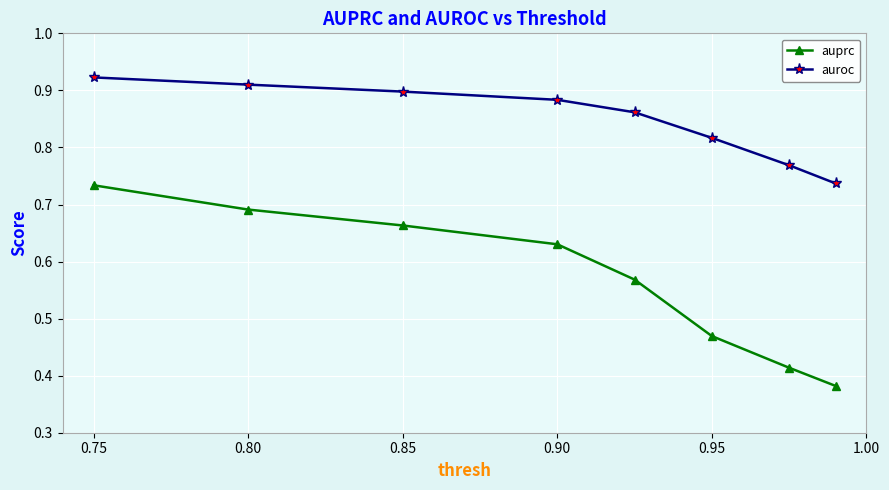

List the series in order of their overall mean, lowest first.

auprc, auroc